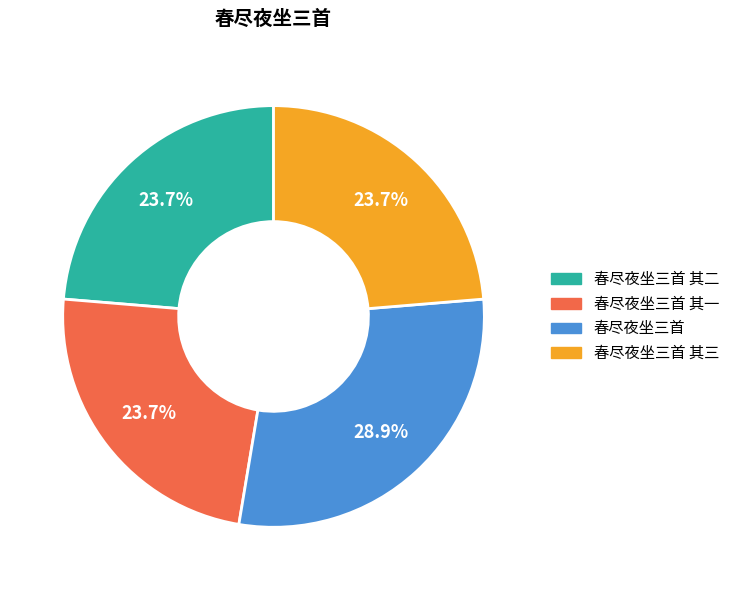

To the nearest percent, what is the average slice percentage?

25%